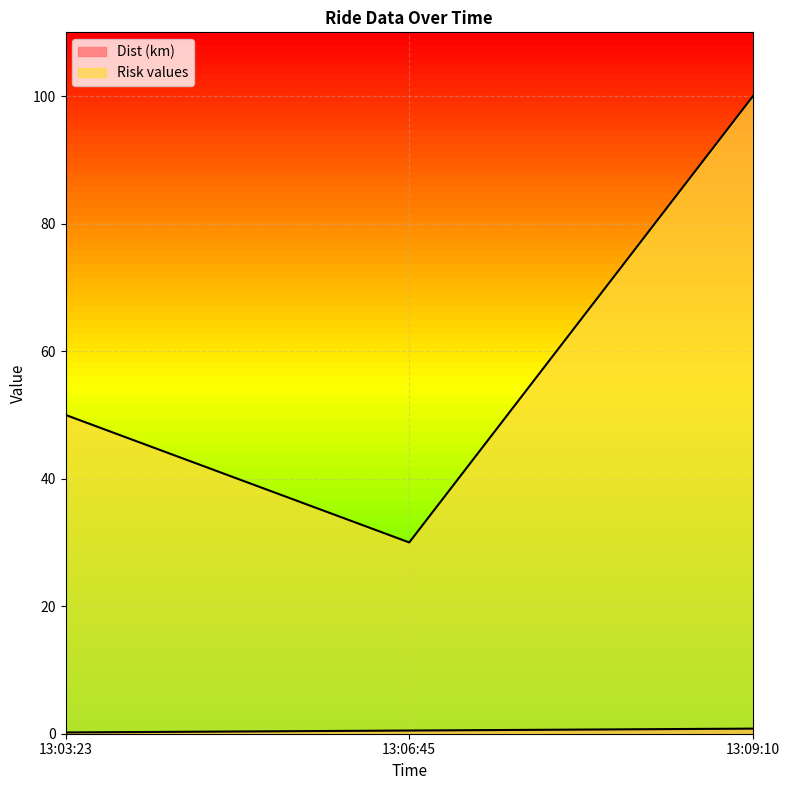

What is the difference between the Dist (km) values at 13:06:45 and 13:03:23?

0.3